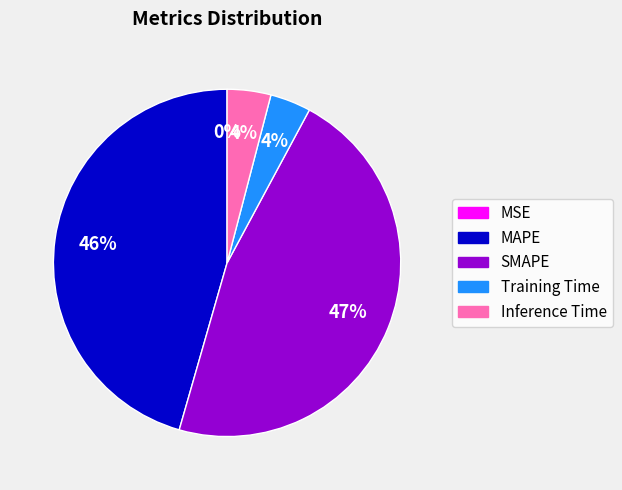

Combined, do Inference Time and Training Time account for over 50%?

No